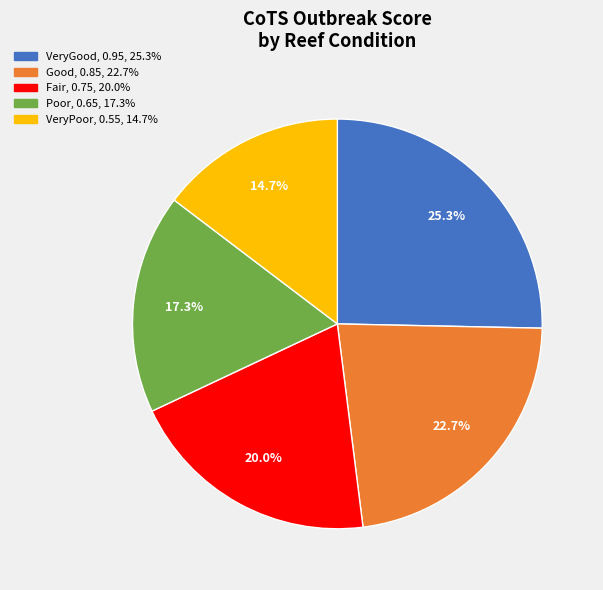

Does Good represent more than half of the total?

No